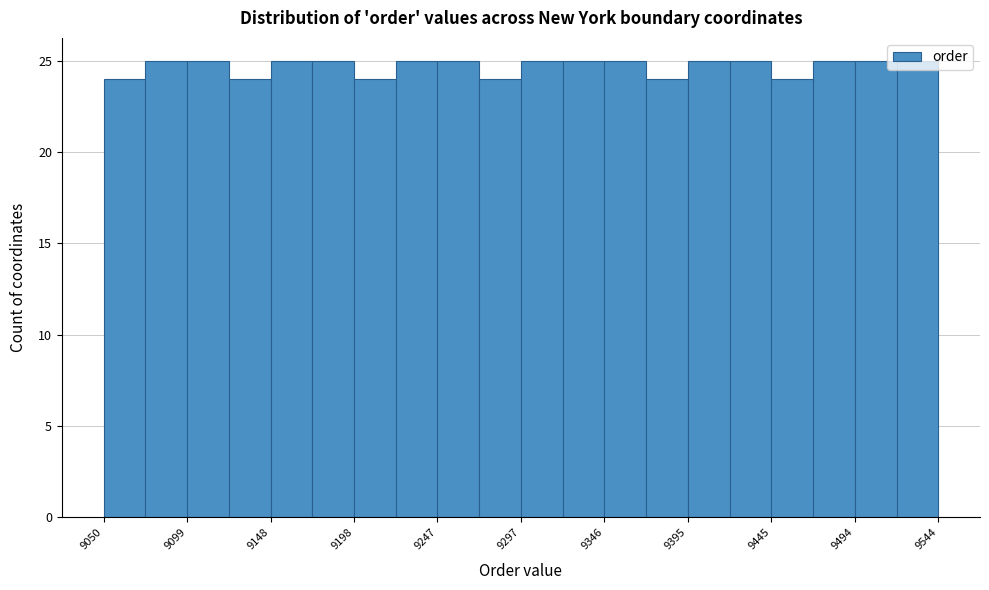

Reading left to right, list every bar in this chart as the range it spans on the x-axis followed by its height. Neither the bar edges nor the heights are printed on the chart, so give them approximately, as read against the axes.

9050 to 9075: 24
9075 to 9100: 25
9100 to 9125: 25
9125 to 9150: 24
9150 to 9175: 25
9175 to 9200: 25
9200 to 9225: 24
9225 to 9250: 25
9250 to 9270: 25
9270 to 9295: 24
9295 to 9320: 25
9320 to 9345: 25
9345 to 9370: 25
9370 to 9395: 24
9395 to 9420: 25
9420 to 9445: 25
9445 to 9470: 24
9470 to 9495: 25
9495 to 9520: 25
9520 to 9545: 25